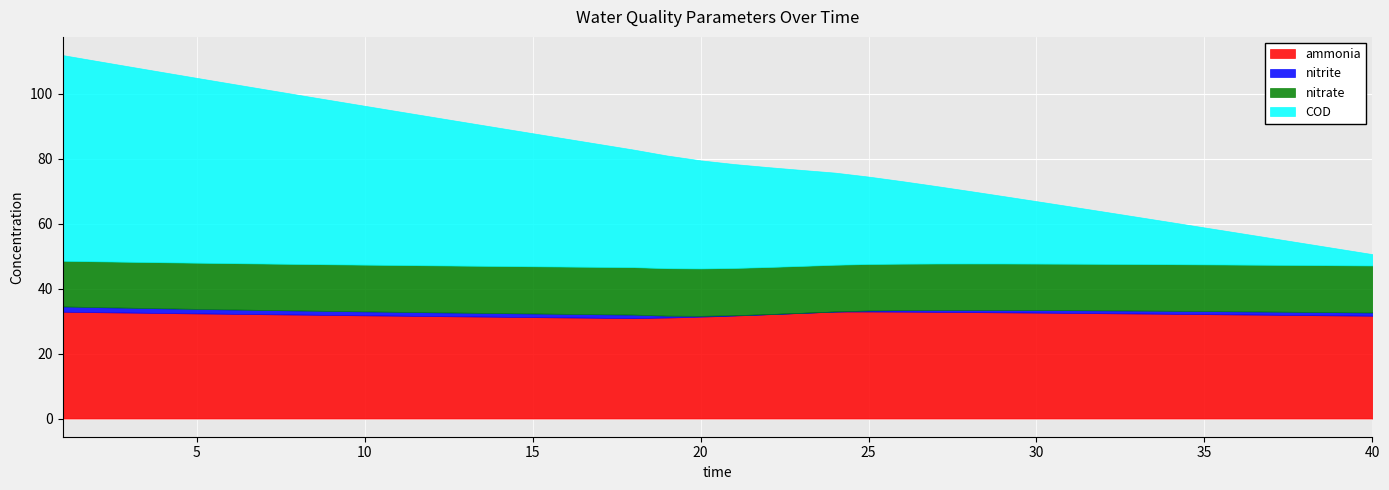

What is the approximate value of nitrite at 1?

1.6